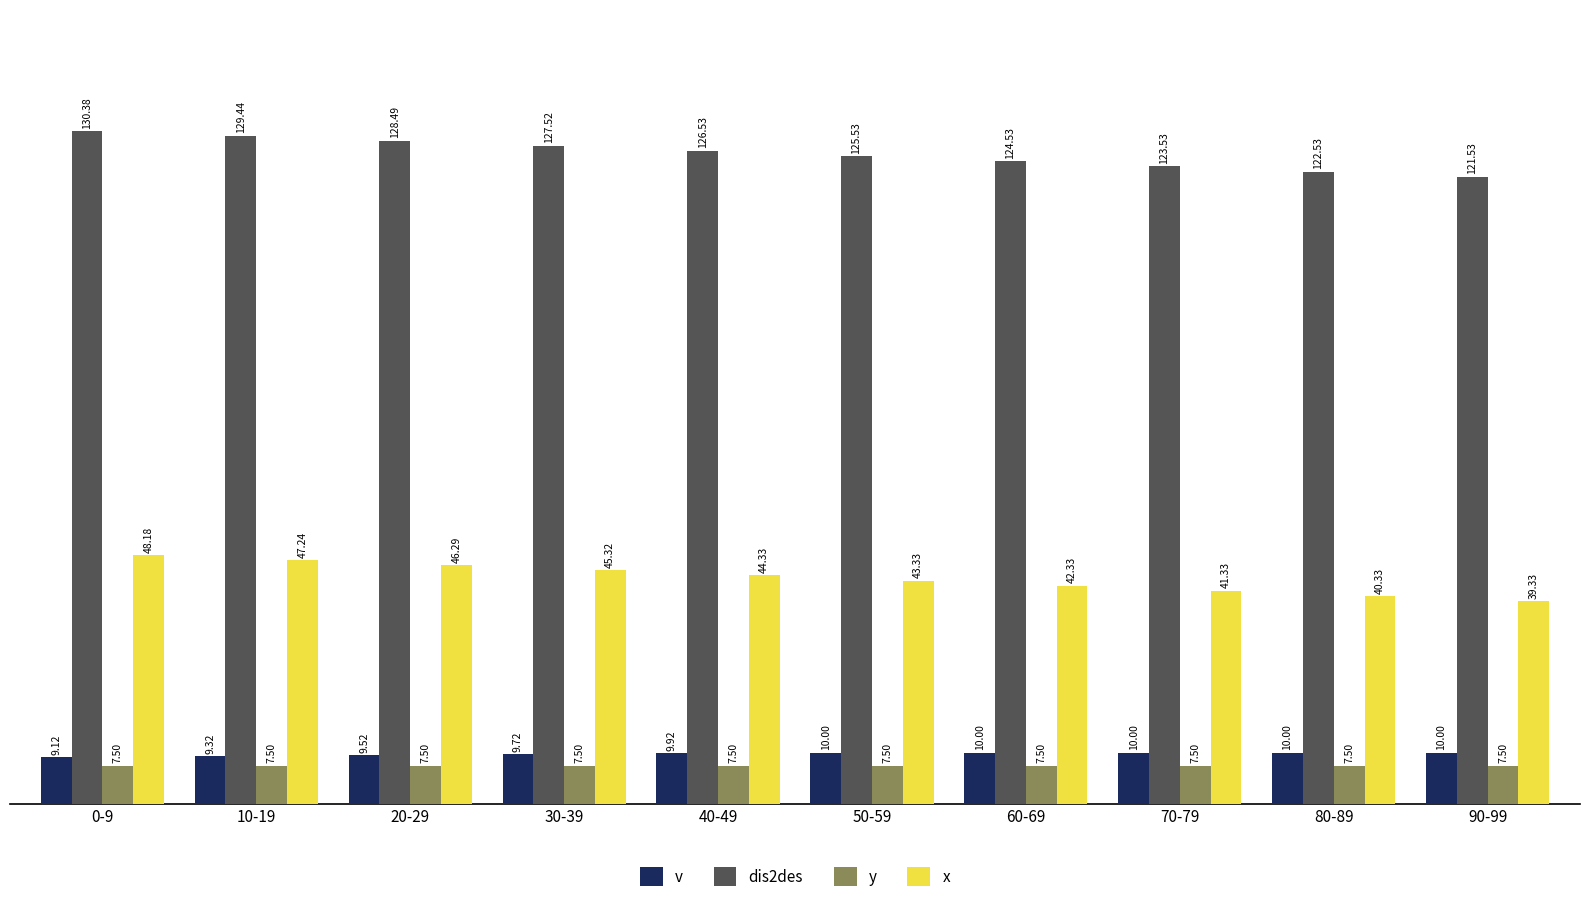

At which category is the sum across all series the highest?

0-9